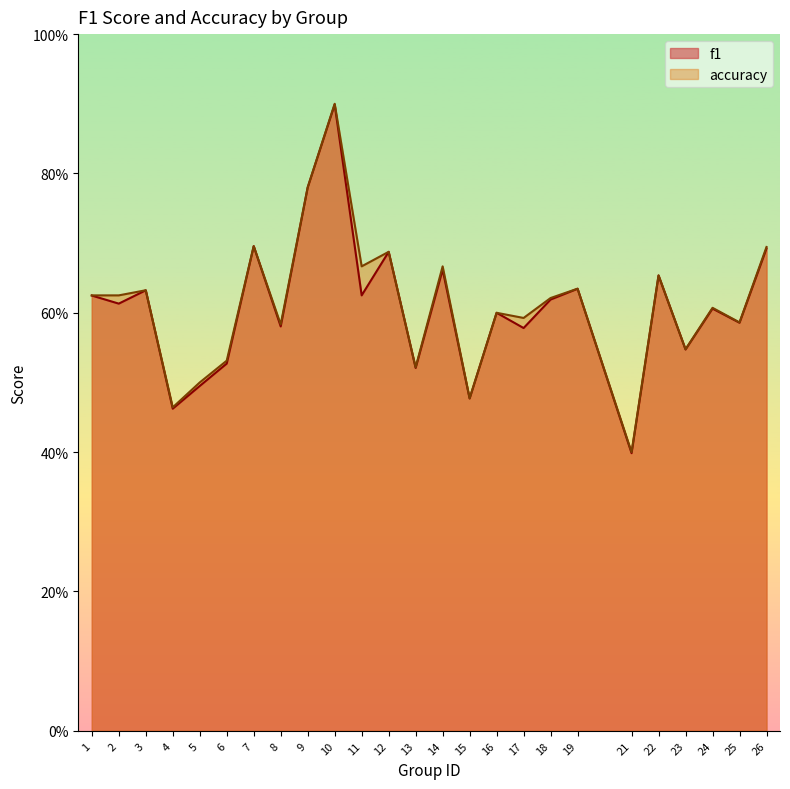

What is the minimum value for accuracy?

0.4